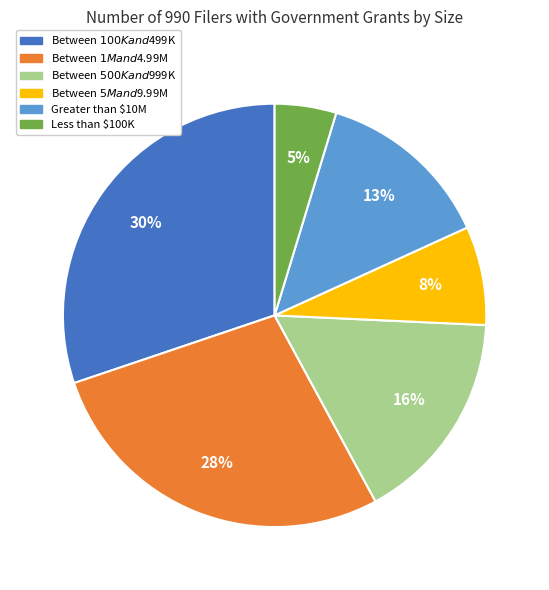

Between Between $1M and $4.99M and Between $500K and $999K, which is larger?

Between $1M and $4.99M